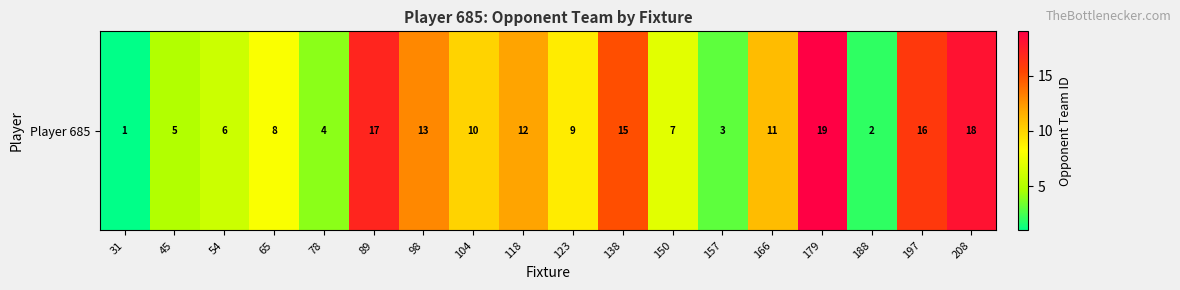

How many data points are above 10?

8